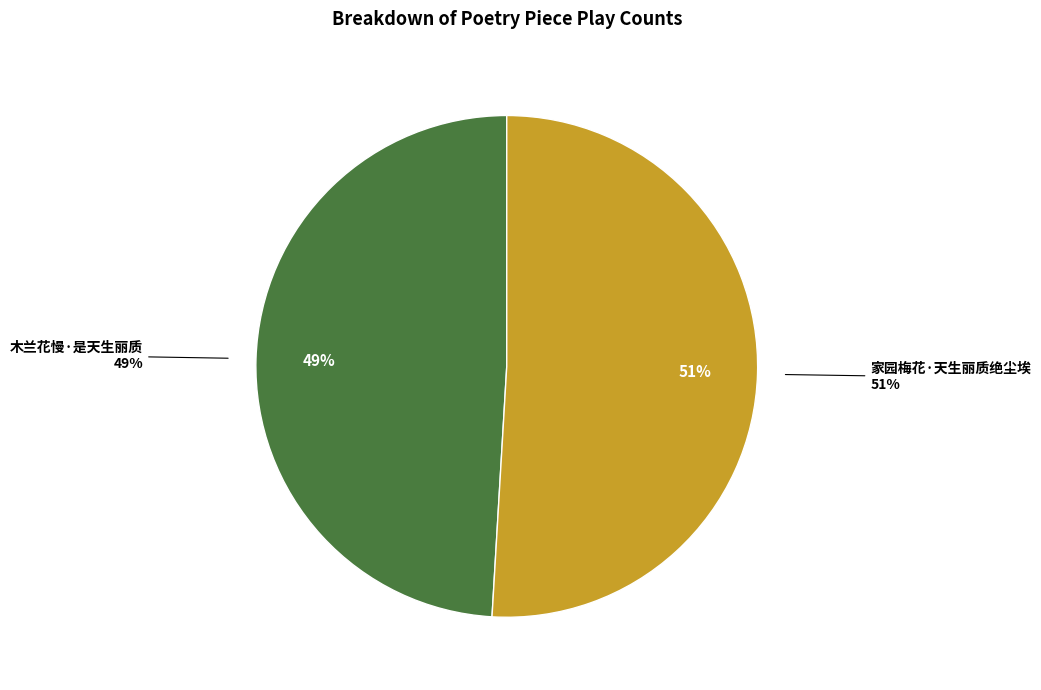

To the nearest percent, what is the combined percentage of 木兰花慢·是天生丽质 and 家园梅花·天生丽质绝尘埃?

100%